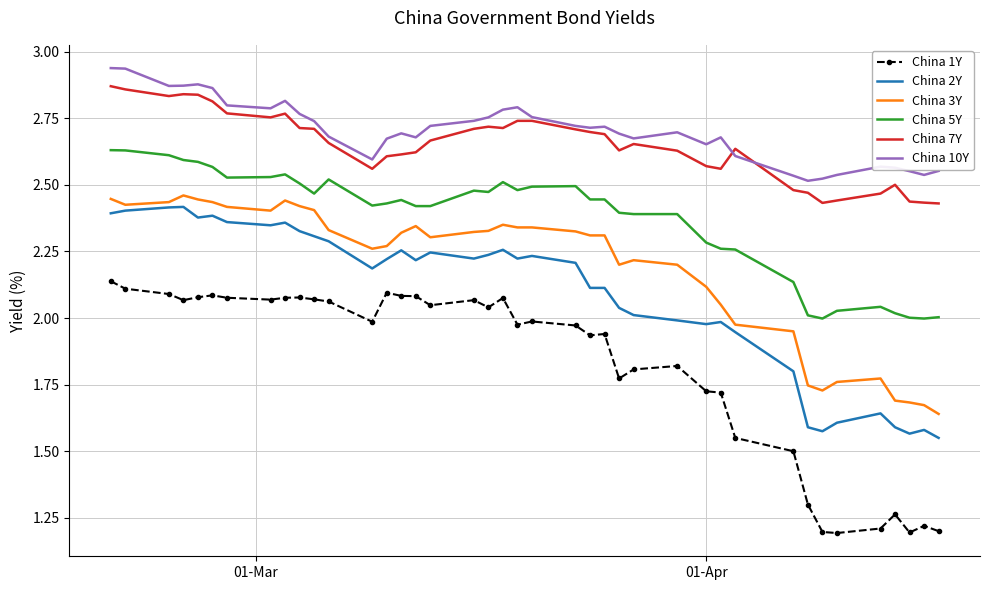

Which series has the largest range (max minus min)?

China 1Y